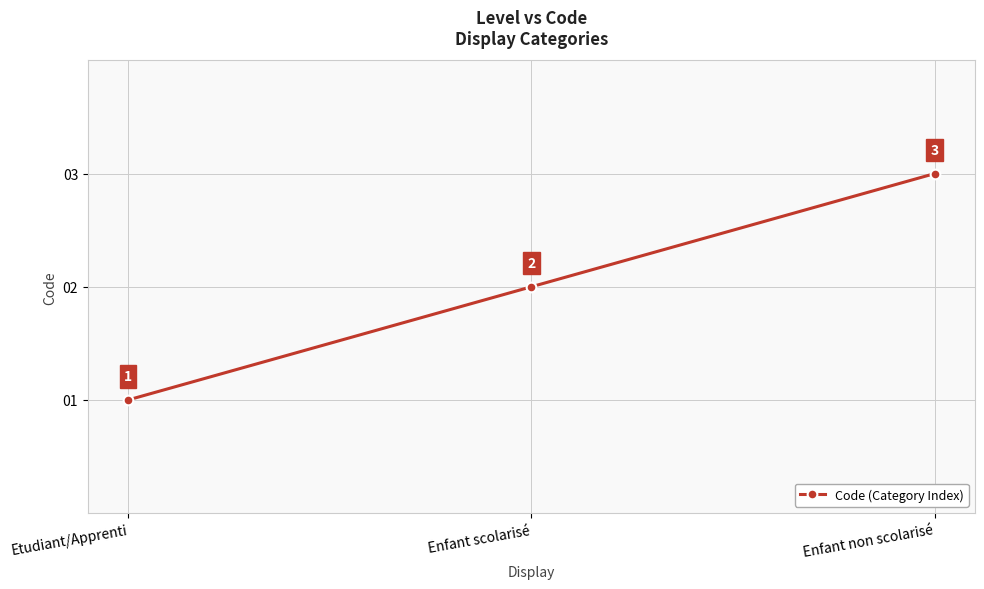

What is the change in value from Etudiant/Apprenti to Enfant scolarisé?

+1